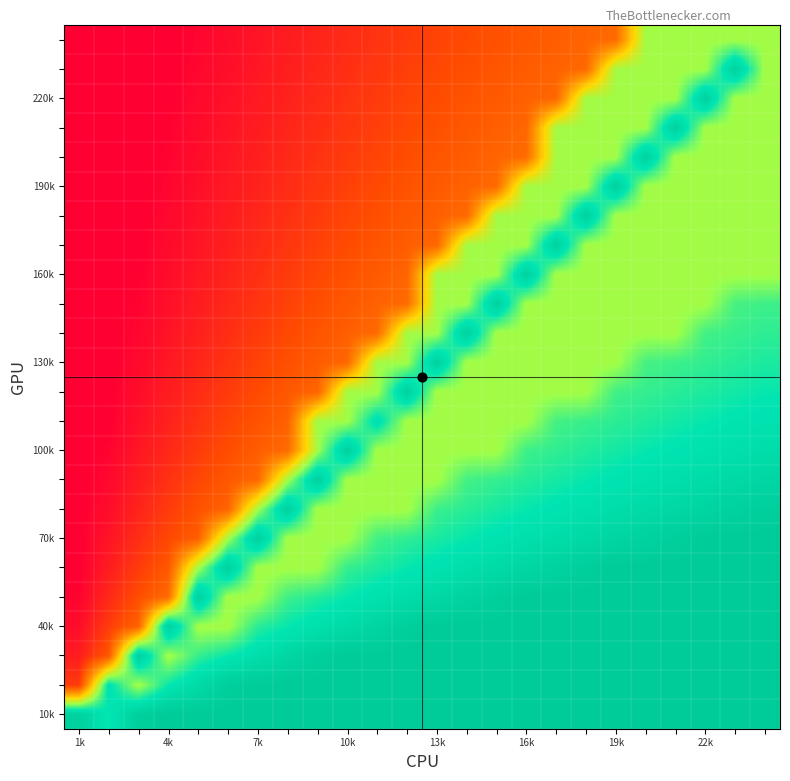

How many data points does each series have?

24